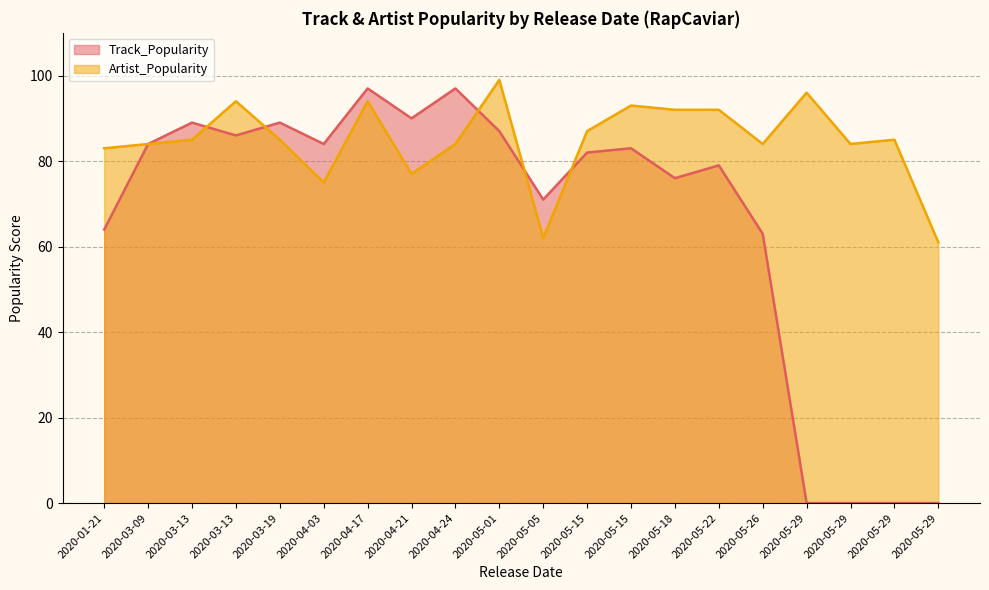

Which has a higher value, 2020-05-15 or 2020-05-29?

2020-05-15